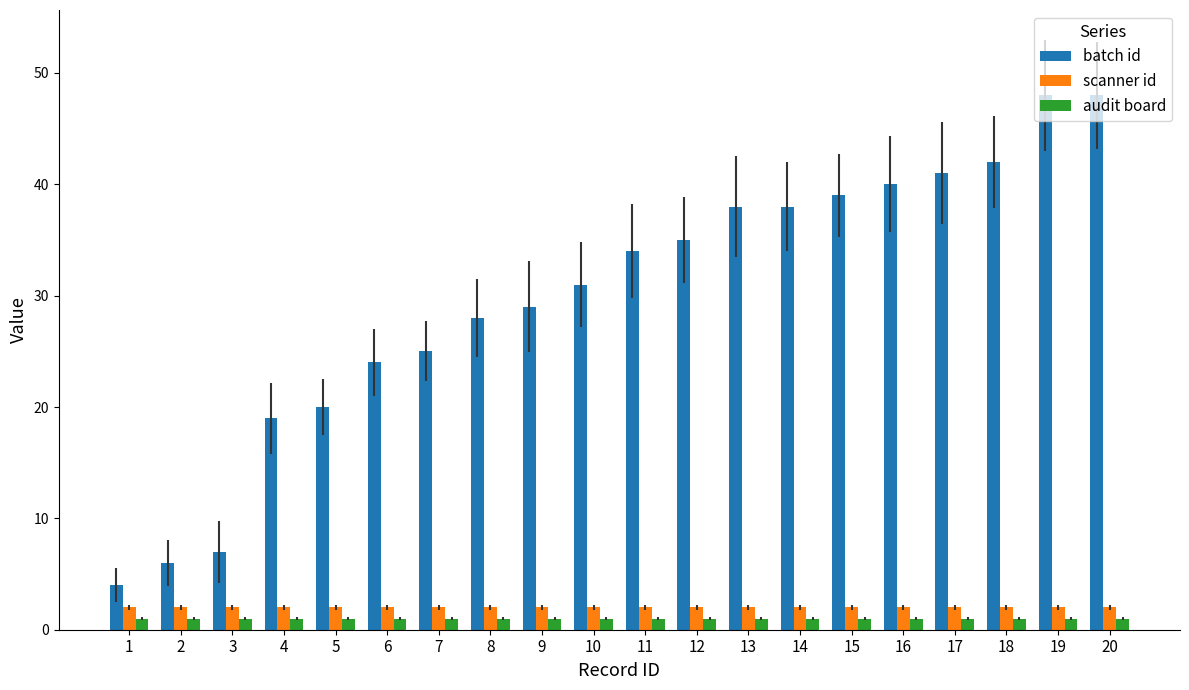

Reading left to right, what are all the values shown in this chart?

batch id: 4	6	7	19	20	24	25	28	29	31	34	35	38	38	39	40	41	42	48	48
scanner id: 2	2	2	2	2	2	2	2	2	2	2	2	2	2	2	2	2	2	2	2
audit board: 1	1	1	1	1	1	1	1	1	1	1	1	1	1	1	1	1	1	1	1